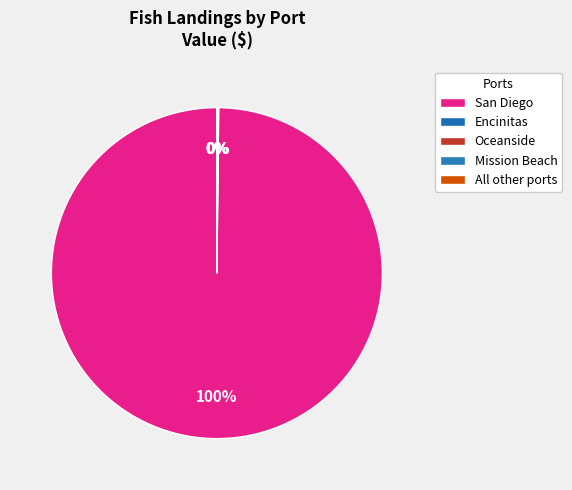

To the nearest percent, what is the combined percentage of San Diego and Mission Beach?

100%